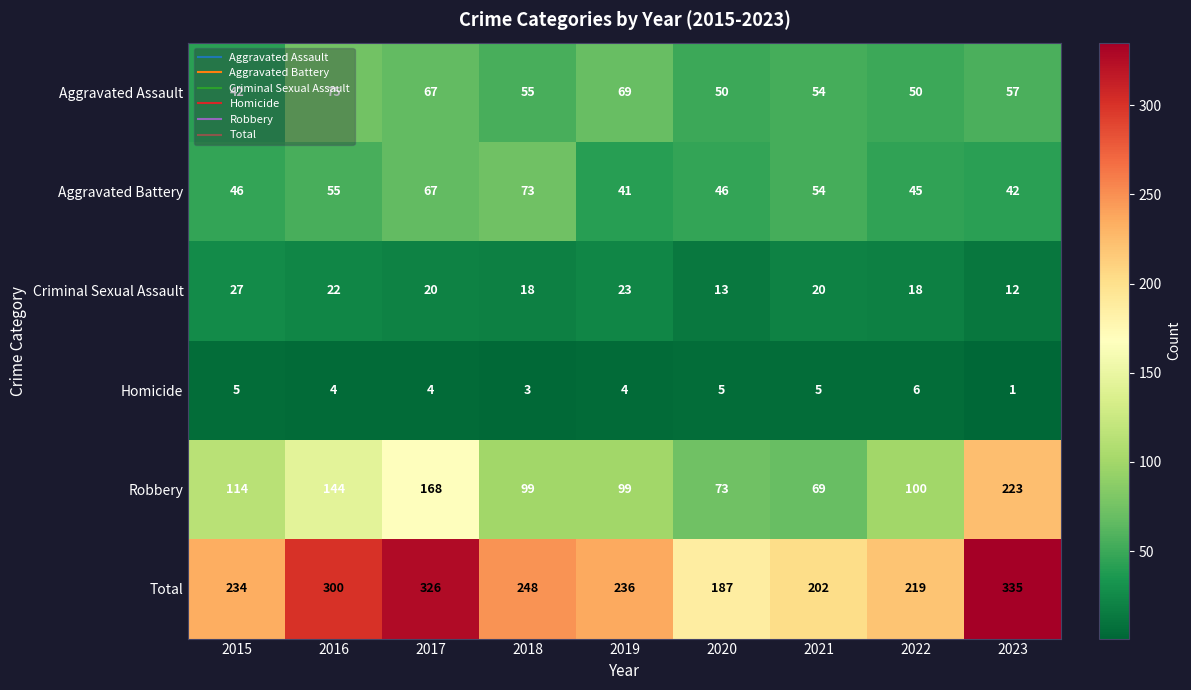

Read the Homicide value at 2018.

3